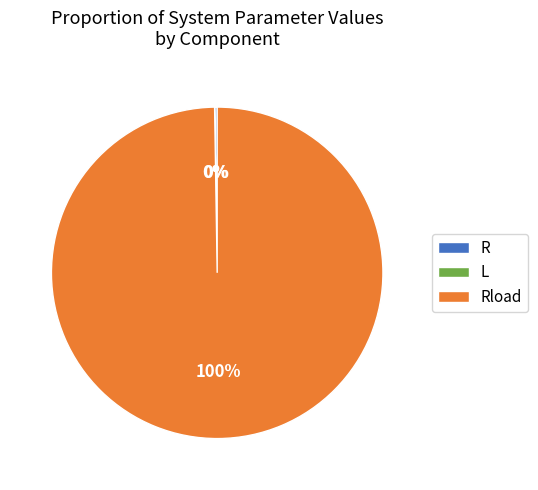

To the nearest percent, what is the difference between the largest and smallest slice percentages?

100%